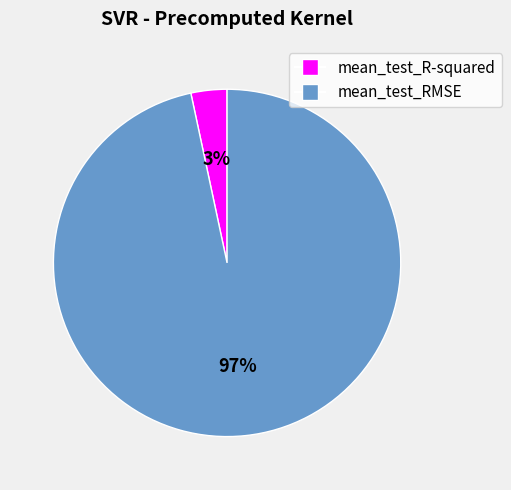

How many segments does this pie chart have?

2